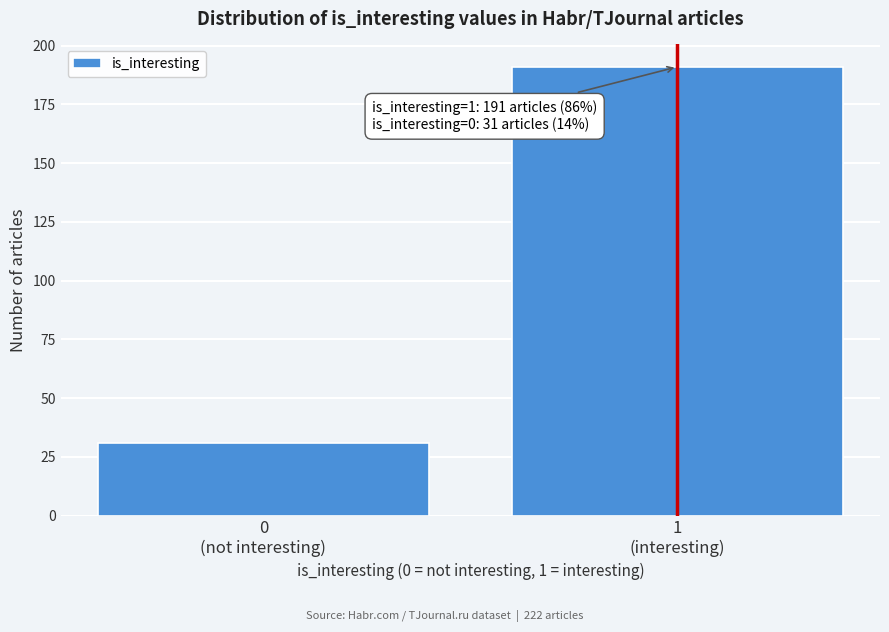

Reading left to right, list all the values displayed in this chart.

31	191